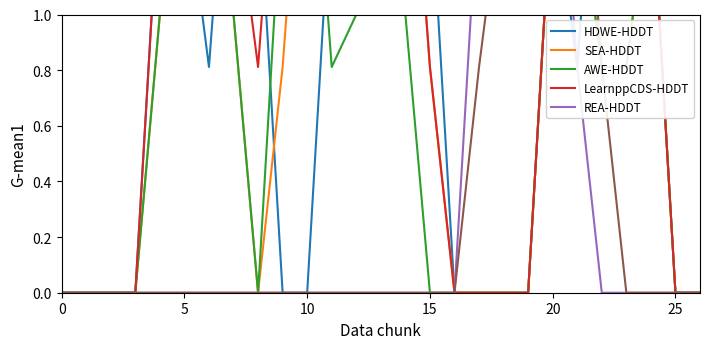

At how many categories does at least one series exceed 1?

20